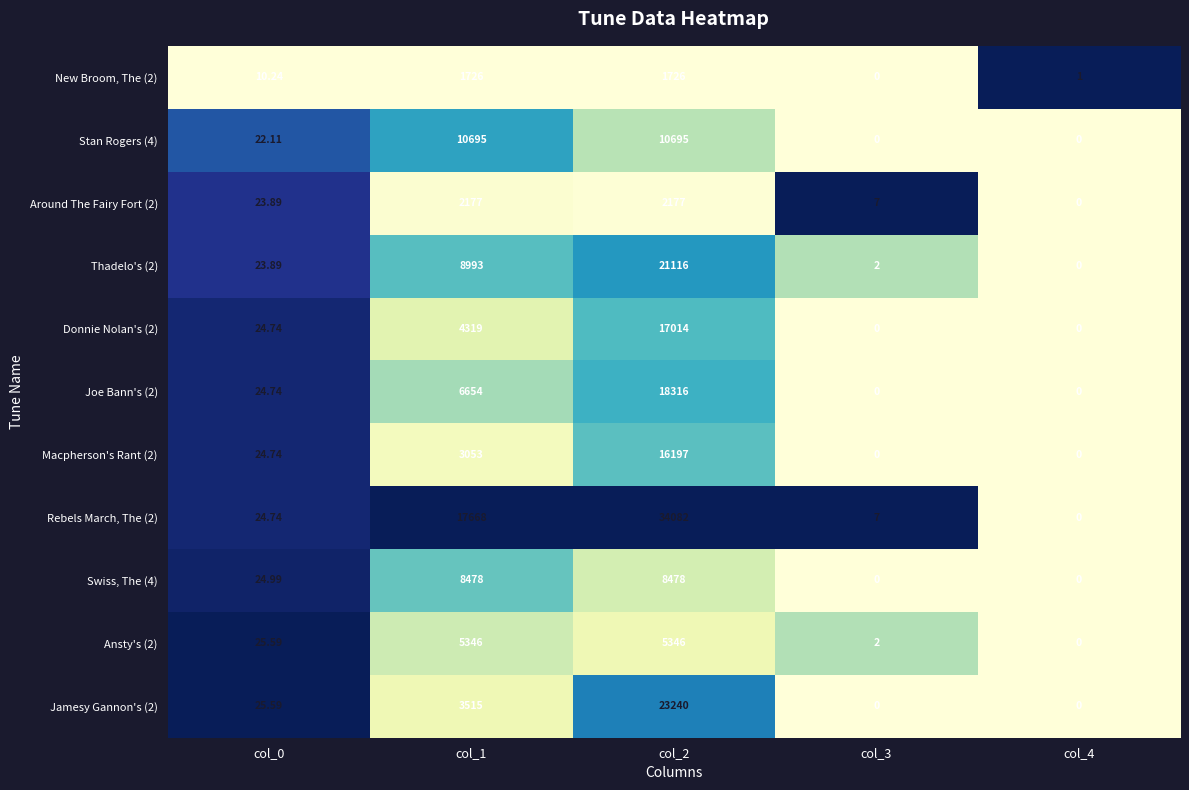

Count the number of data series in this chart.

11